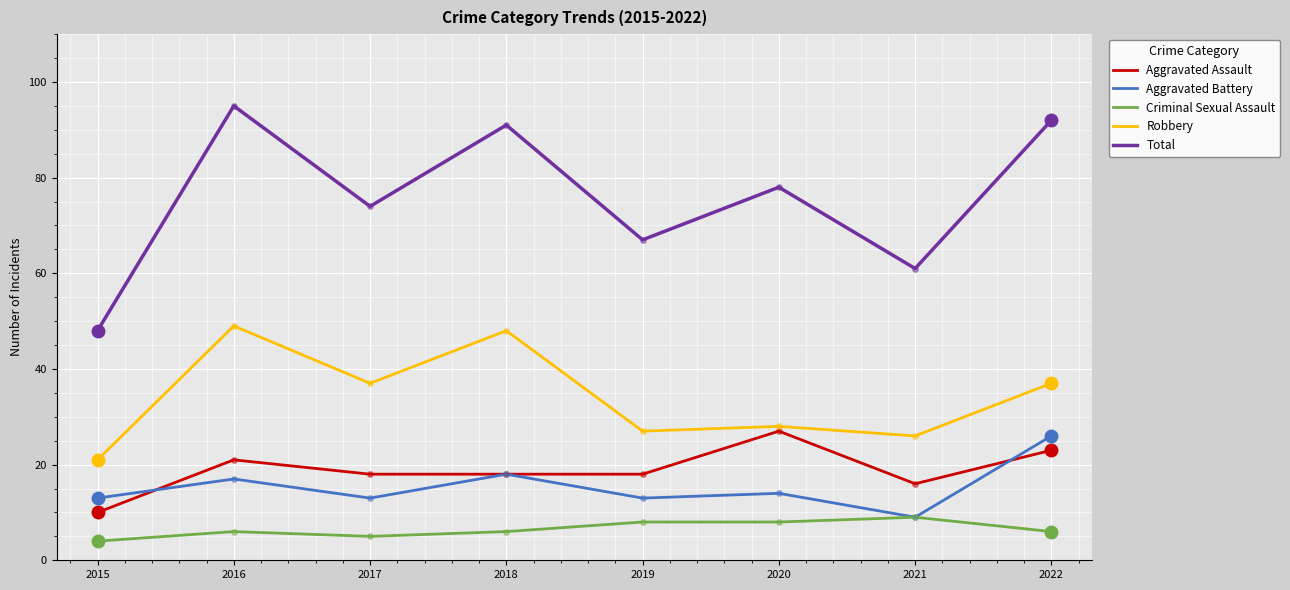

What is the difference between the highest and lowest values at 2020?

70